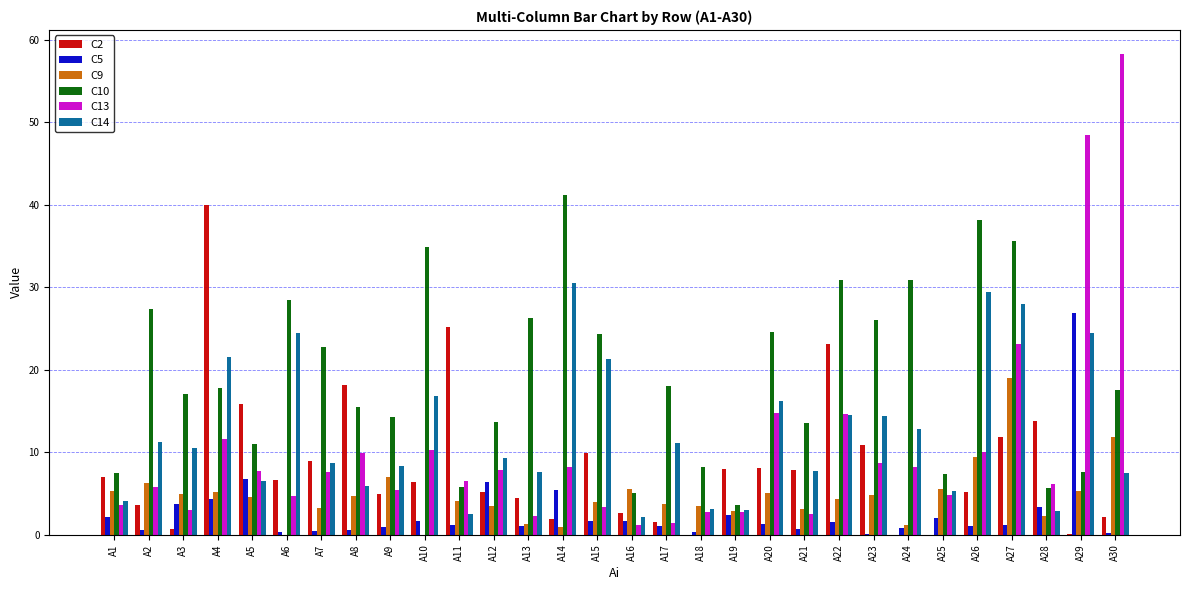

The value of C2 at A25 is 0.0. True or false?

True